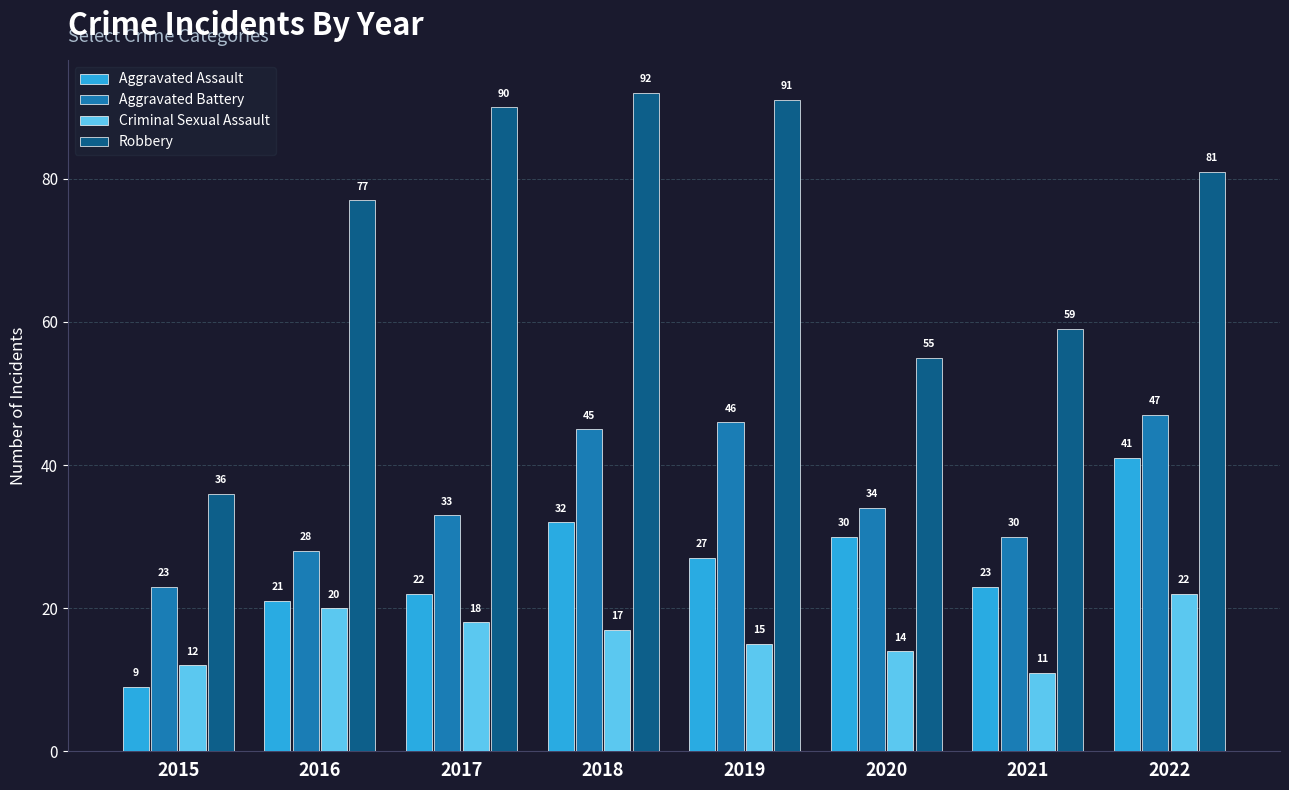

What is the value of the Robbery bar at the 4th from the left?

92